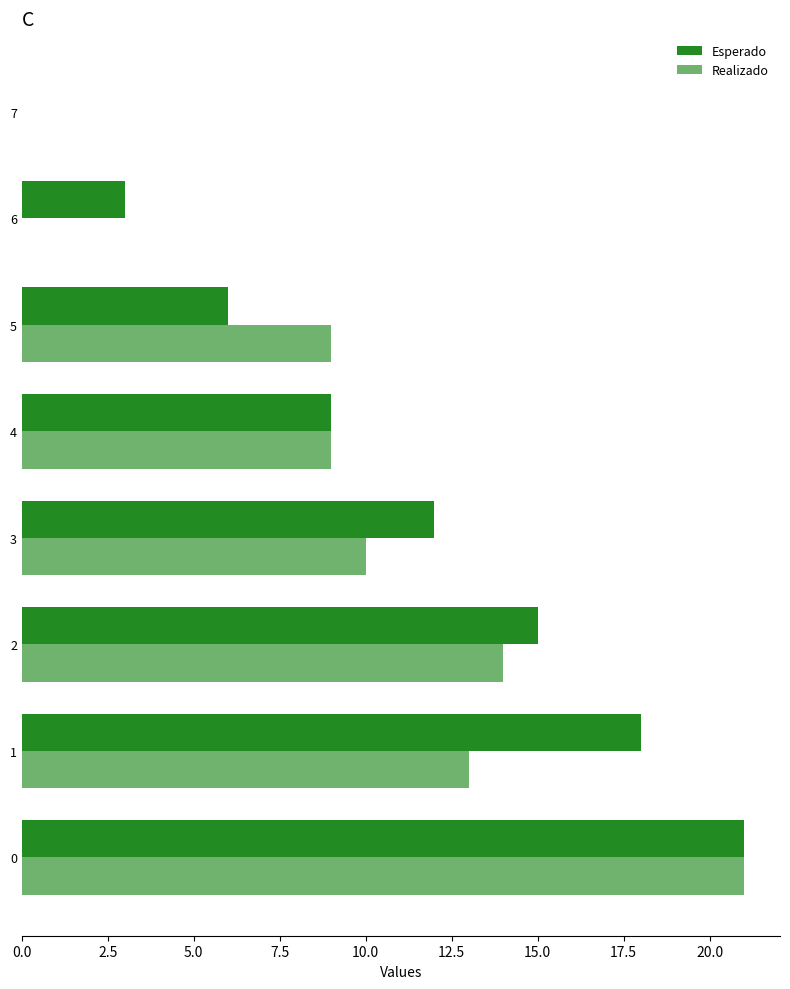

How many series are shown in this chart?

2